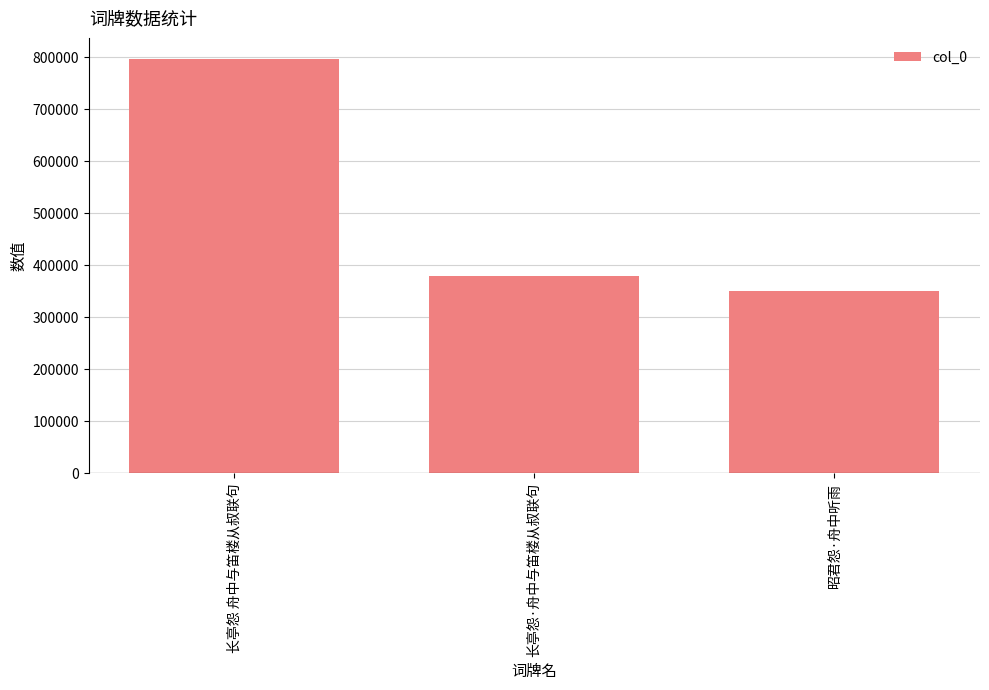

What is the change in value from 长亭怨 舟中与笛楼从叔联句 to 长亭怨·舟中与笛楼从叔联句?

-416632